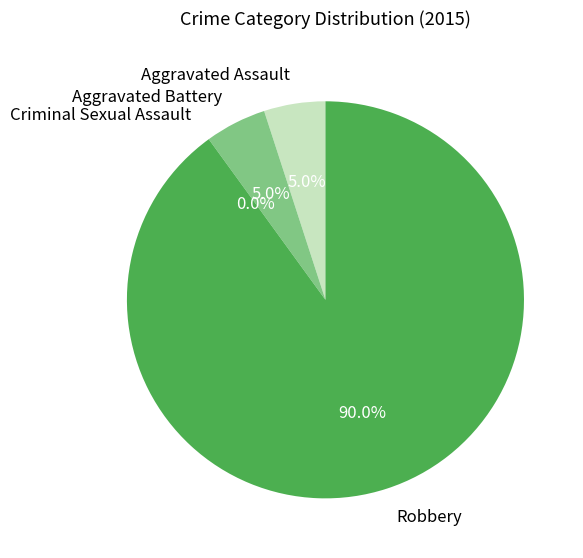

How much of the chart is everything except Aggravated Battery?

95.0%